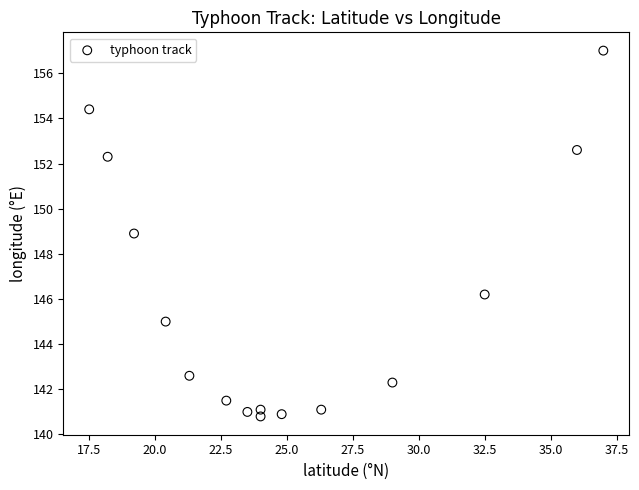

What Y value in the scatter plot is closest to 148?

148.9